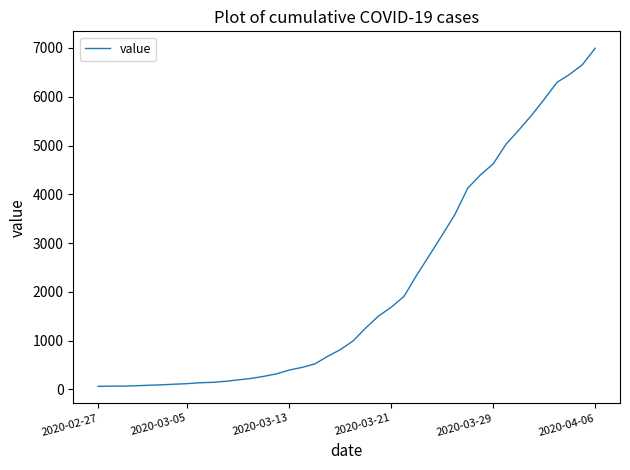

What is the greatest value displayed?

6995